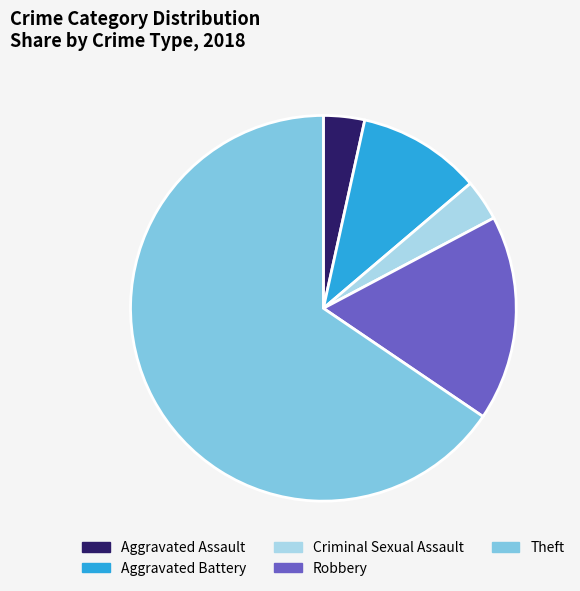

Count the number of slices in the pie.

5